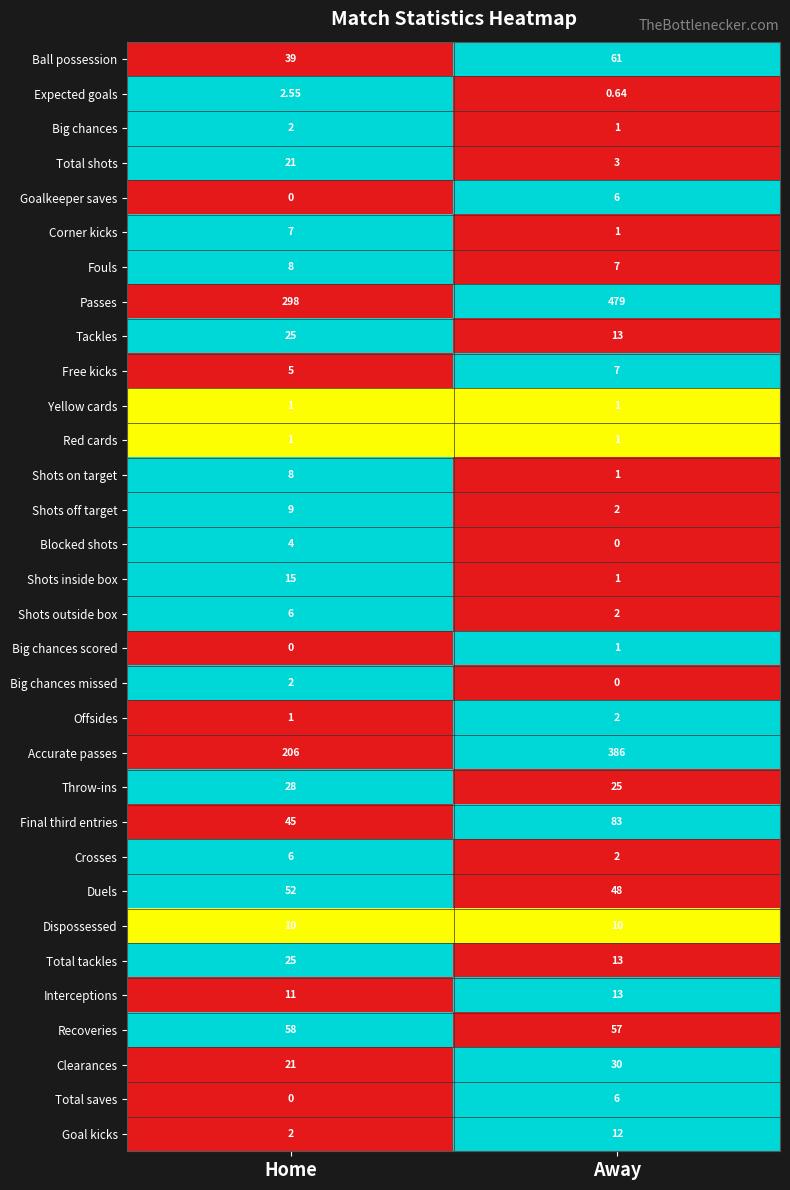

At how many categories does at least one series exceed 0?

2